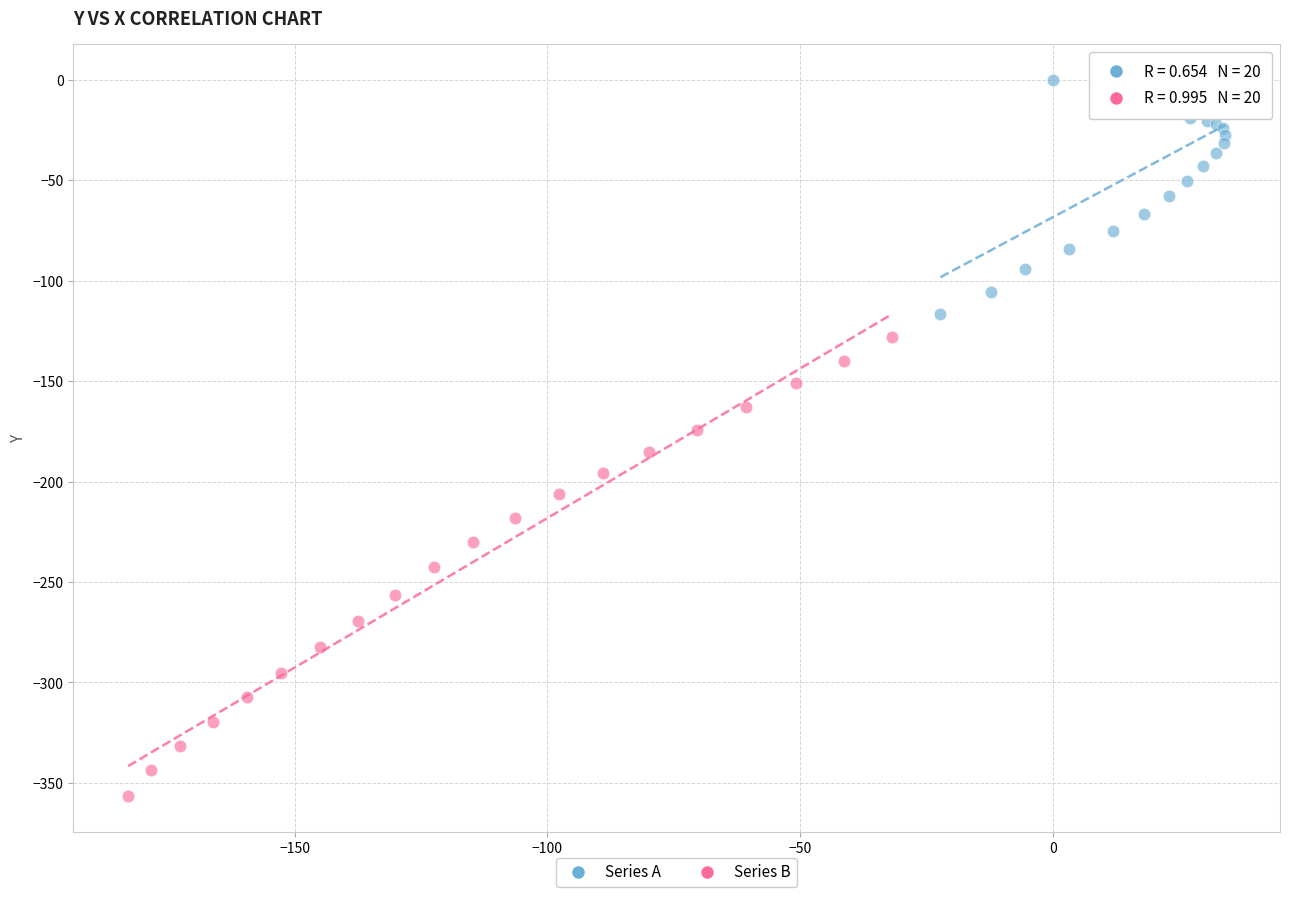

Which series contains the highest Y value?

Series A